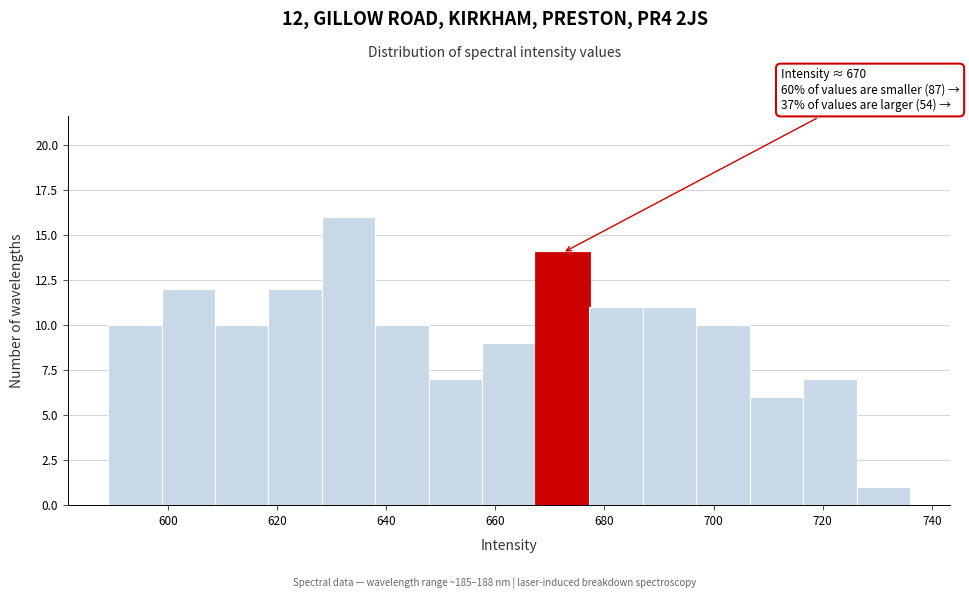

Which range on the x-axis has the tallest bar?

628.2 to 638.0